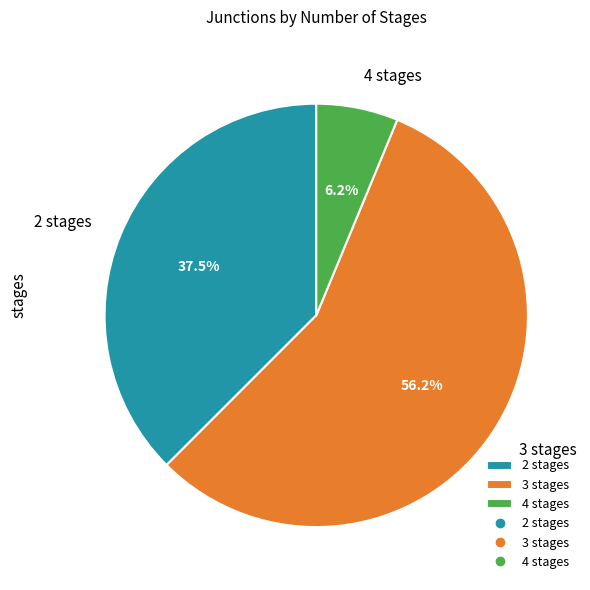

How many slices are in this pie chart?

3